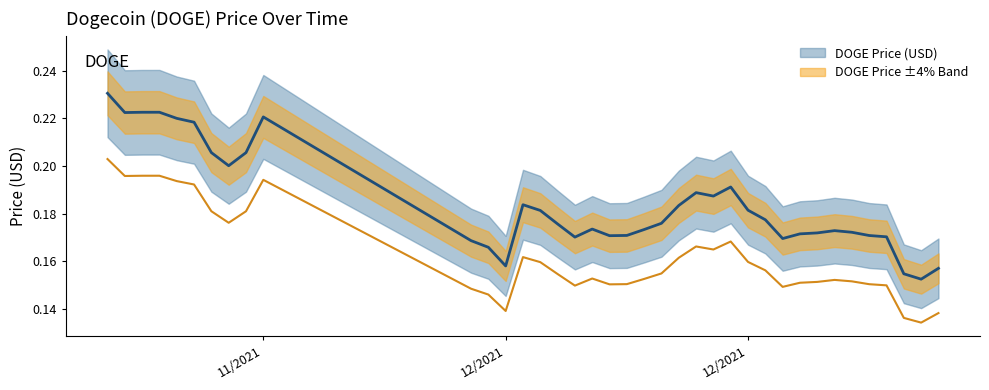

What is the label of the 30th point from the right?

11/29/2021